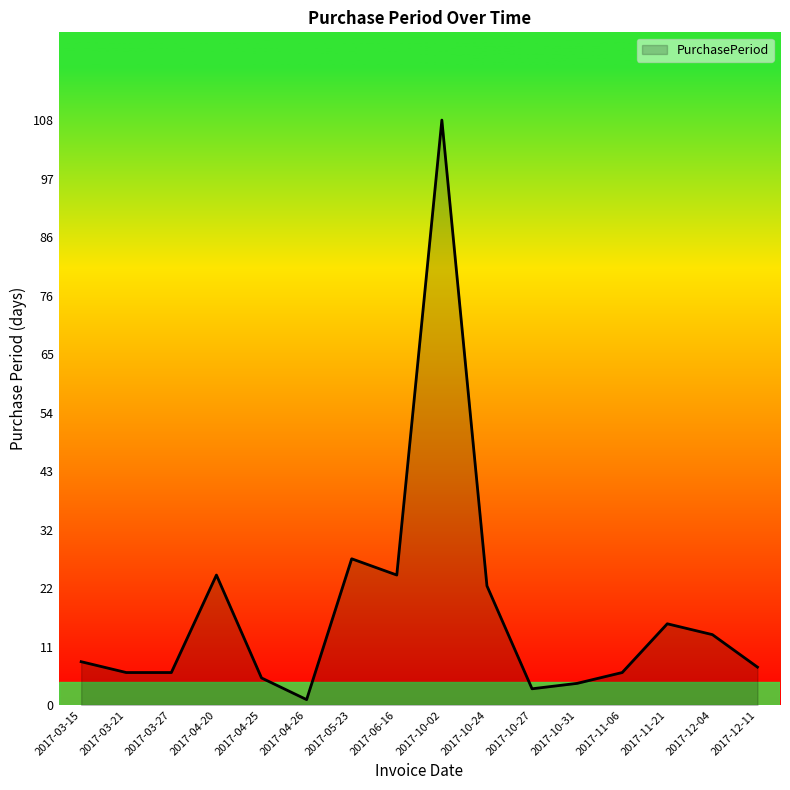

What is the change in value from 2017-05-23 to 2017-12-11?

-20